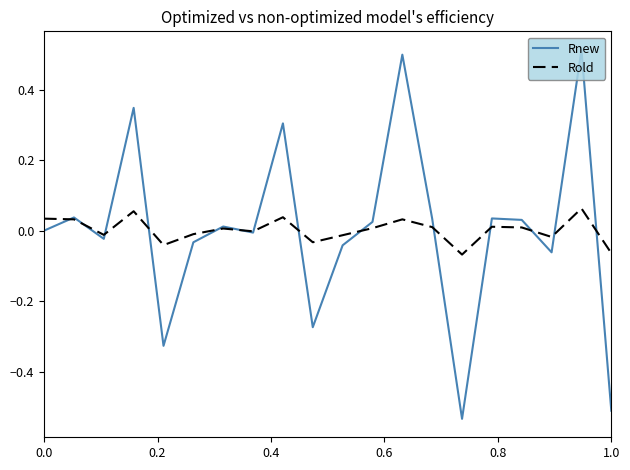

True or false: Rold and Rnew intersect in this chart.

True